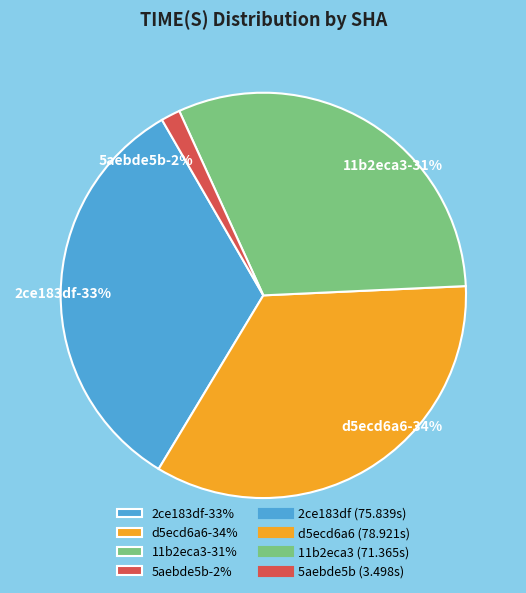

Count the number of slices in the pie.

4